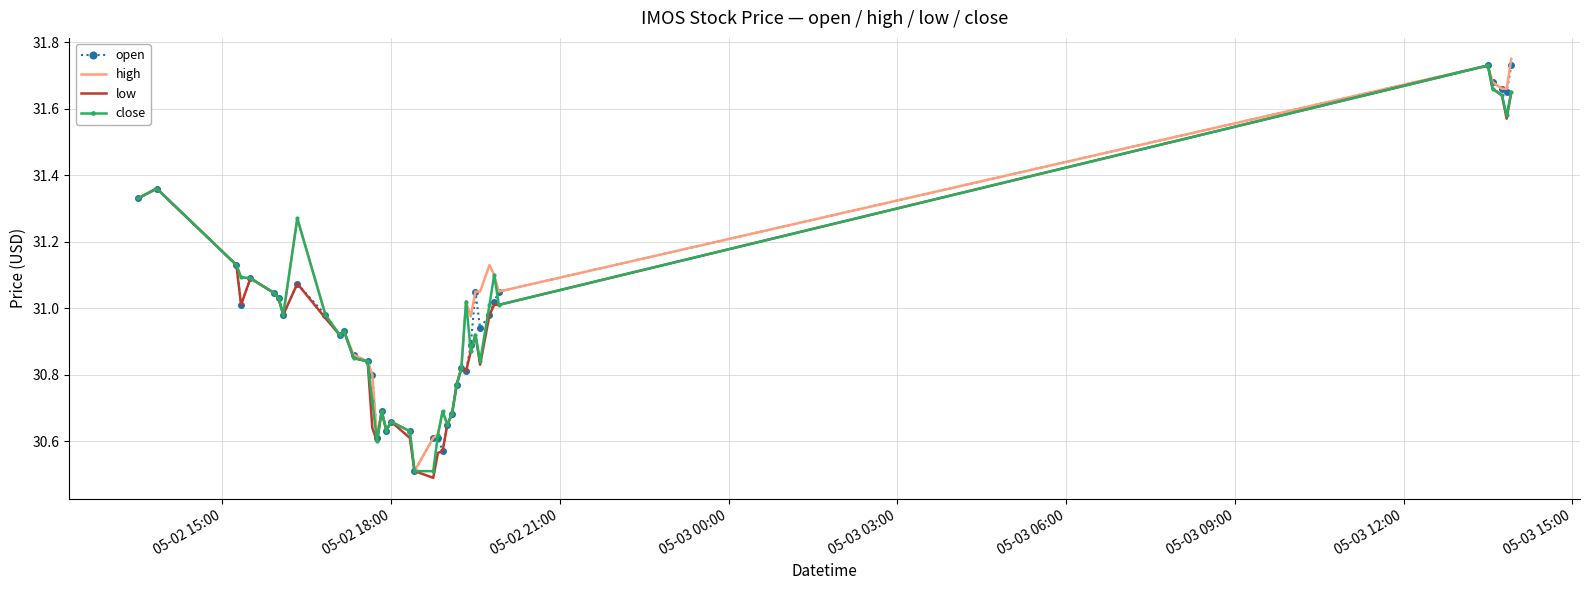

What is the minimum value shown in the chart?

30.5